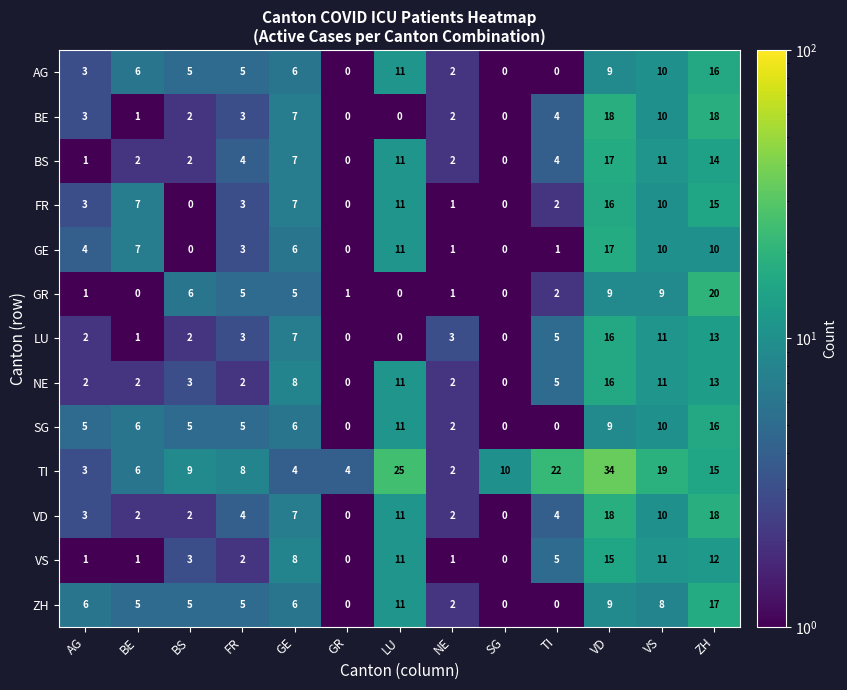

Where is AG nearest to the value 8?

VD